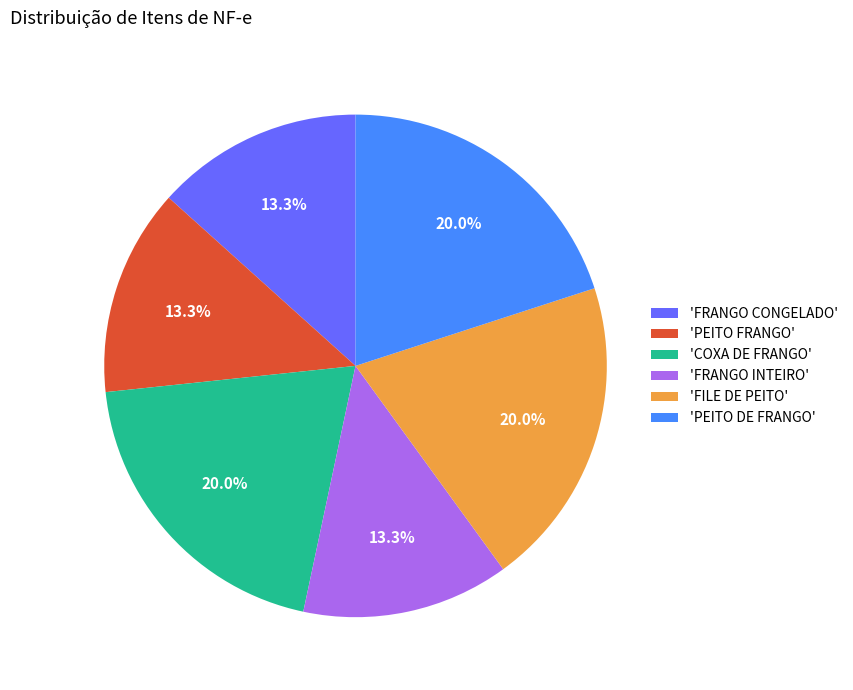

Is 'PEITO DE FRANGO' the majority of the pie?

No